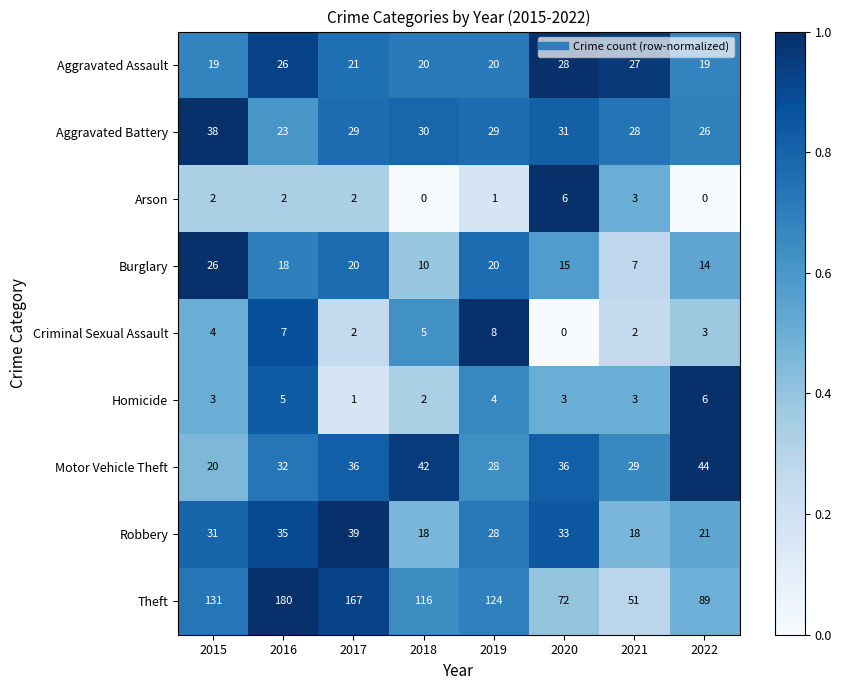

What is the difference between the maximum and minimum values in the Aggravated Battery series?

15